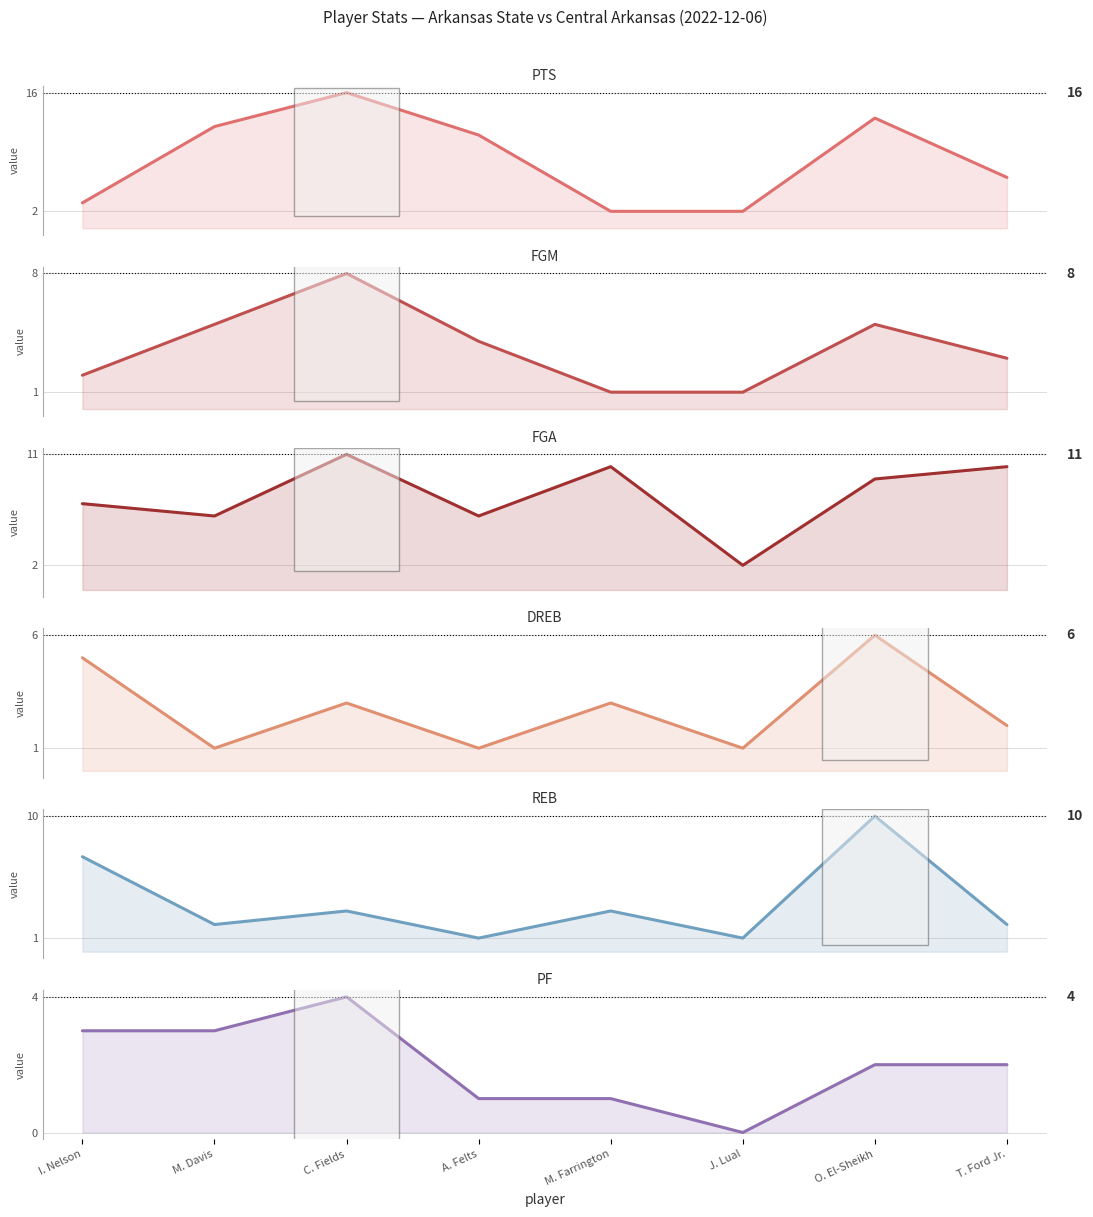

What is the sum of the FGM values at T. Ford Jr. and I. Nelson?

5